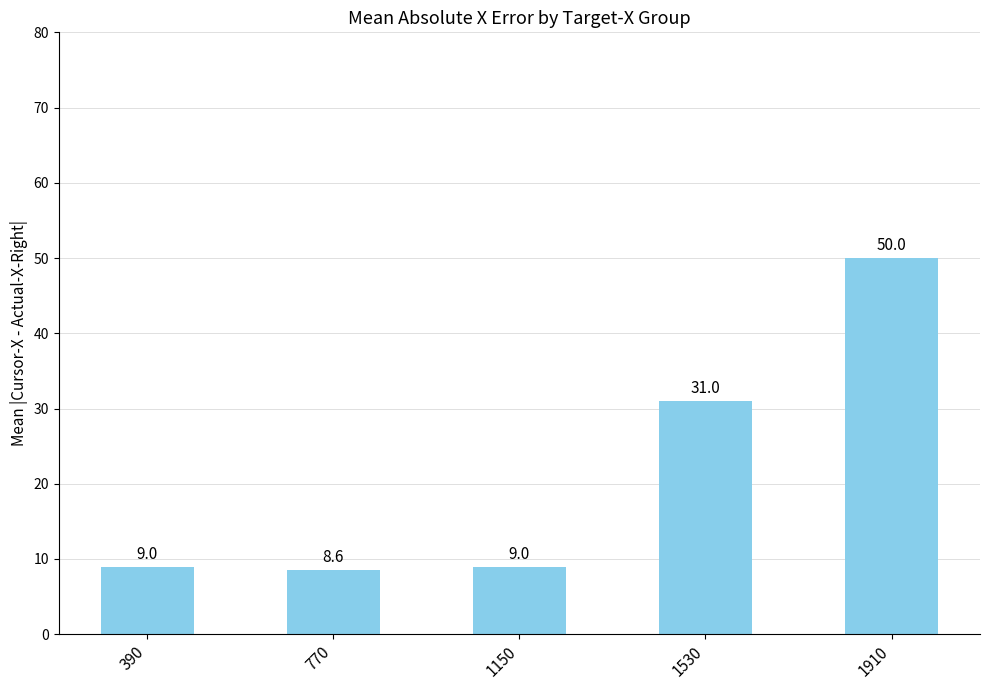

The value at 1910 is 21.7. True or false?

False